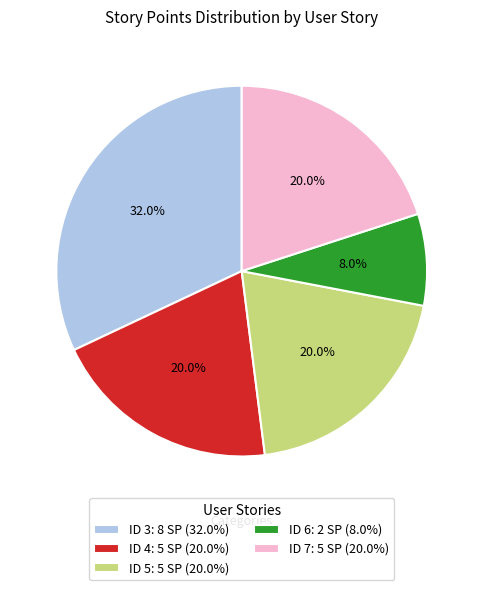

How many slices are in this pie chart?

5